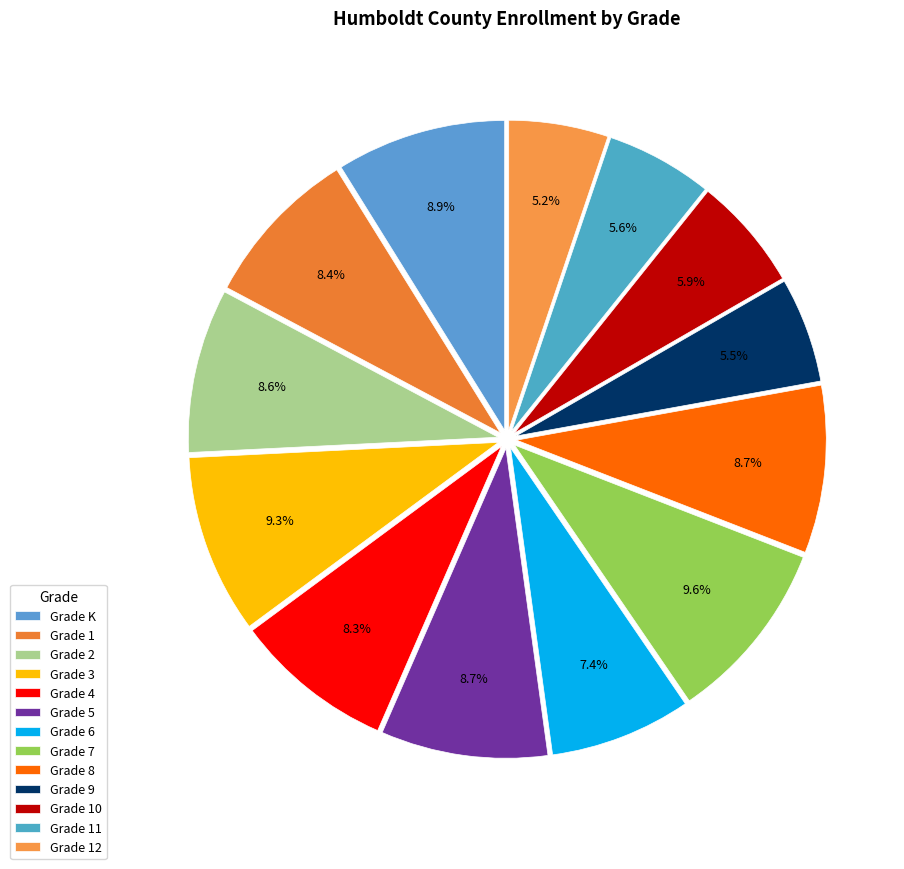

To the nearest percent, what is the difference between the Grade 4 and Grade 12 slice percentages?

3%